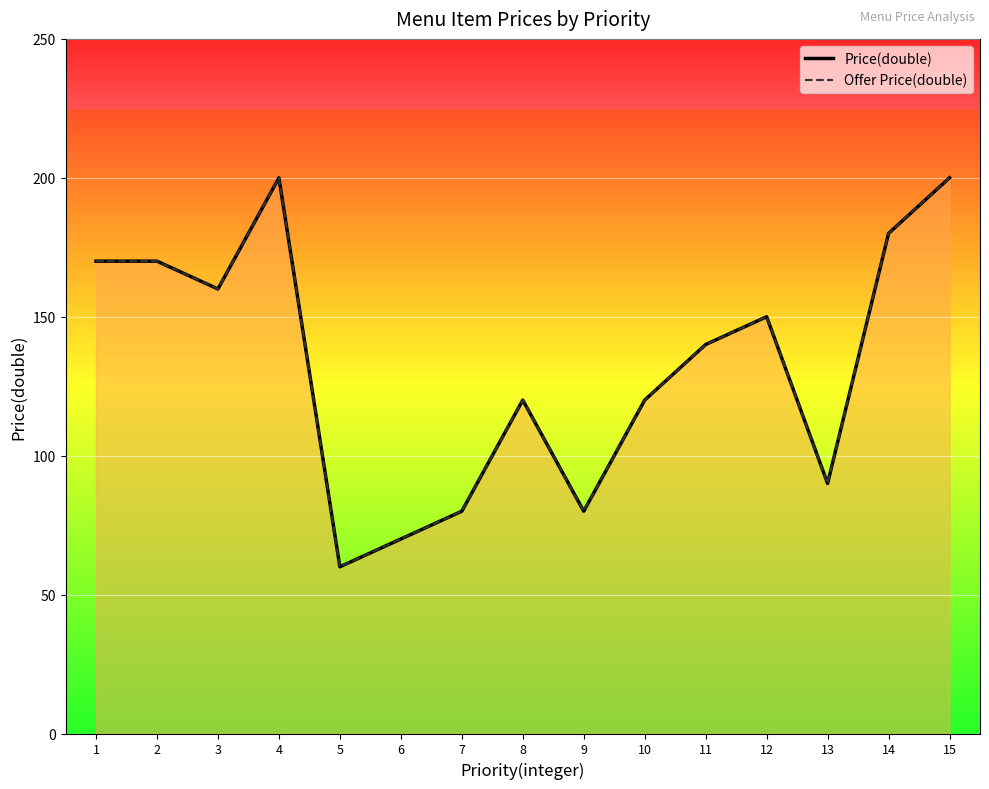

What is the sum of all Offer Price(double) values?

1990